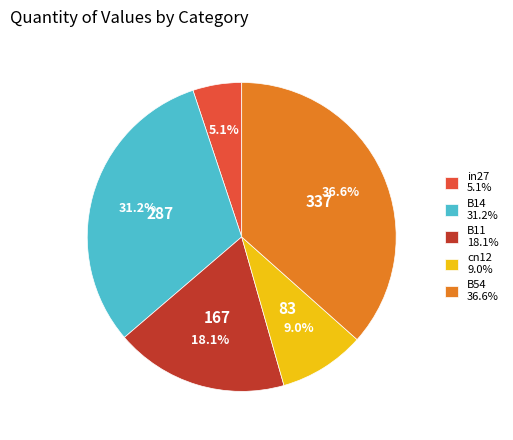

Is it true that B14 is 31% of the pie?

True